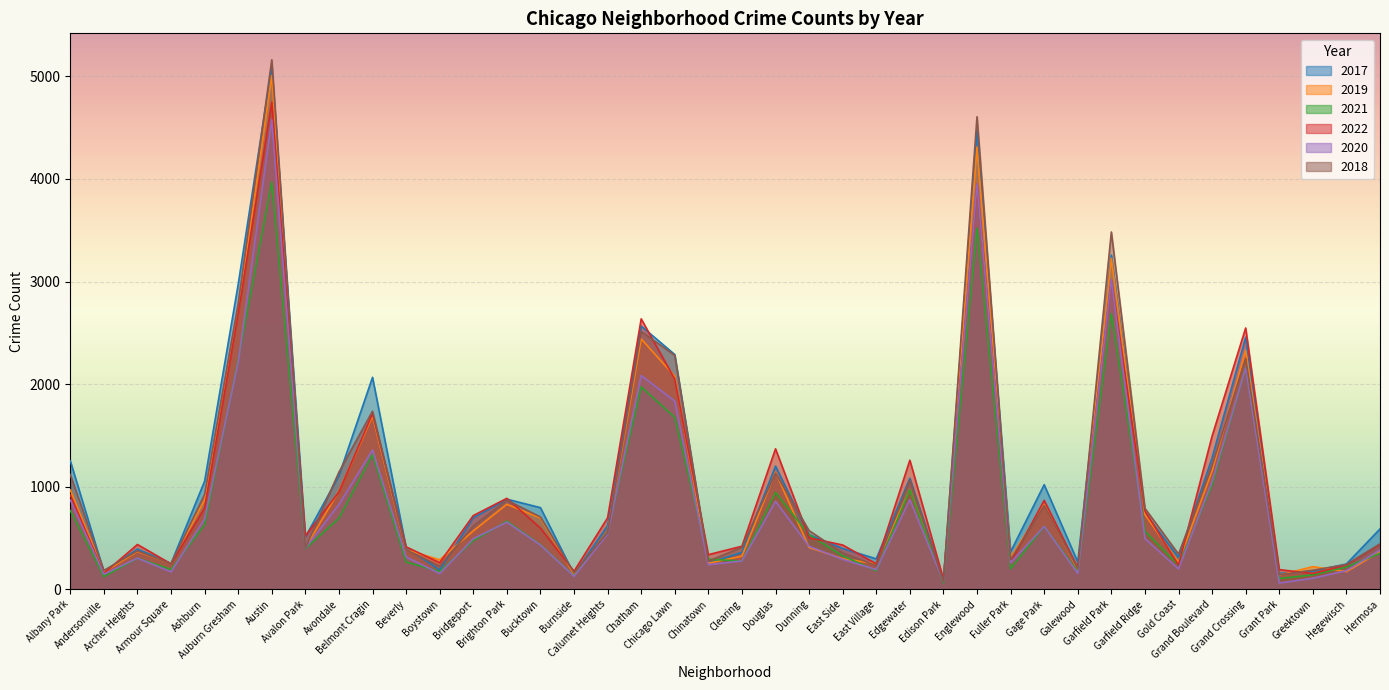

The value of 2019 at Galewood is 189. True or false?

True